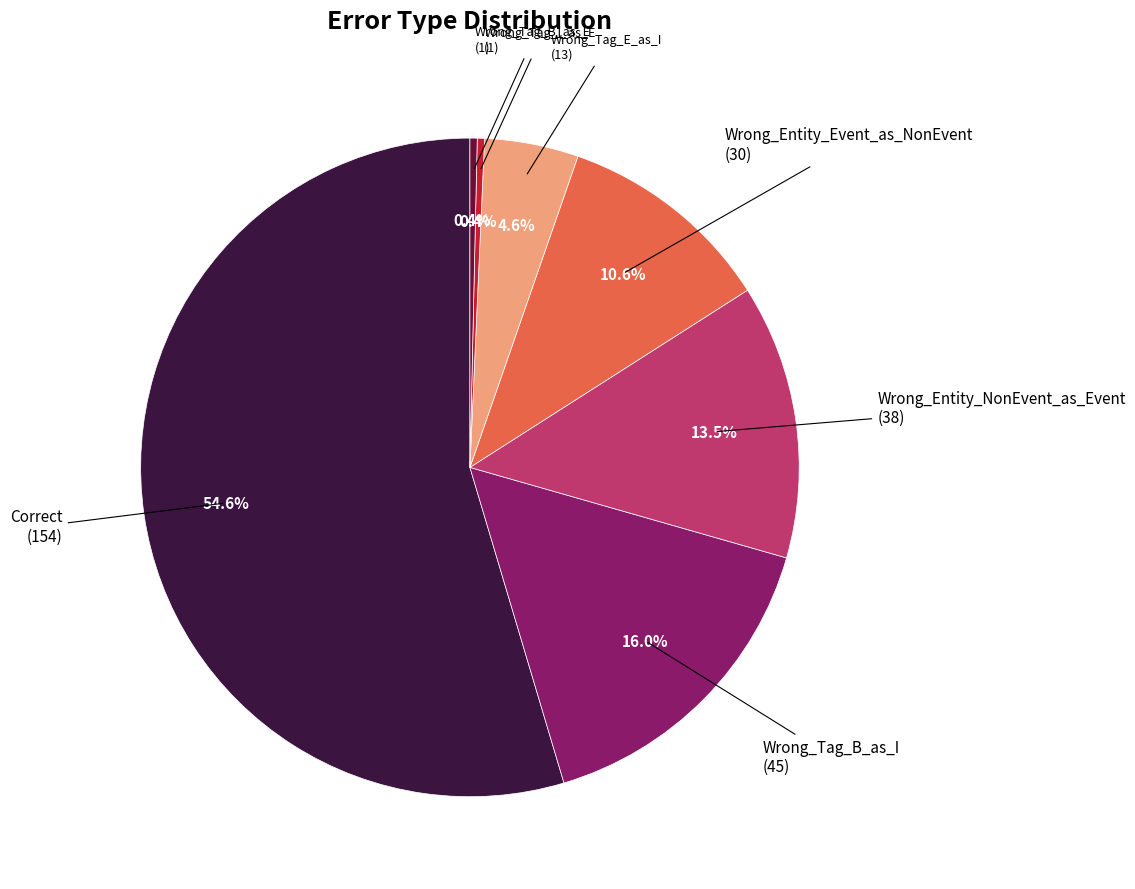

Is there any slice that represents more than half of the pie?

Yes